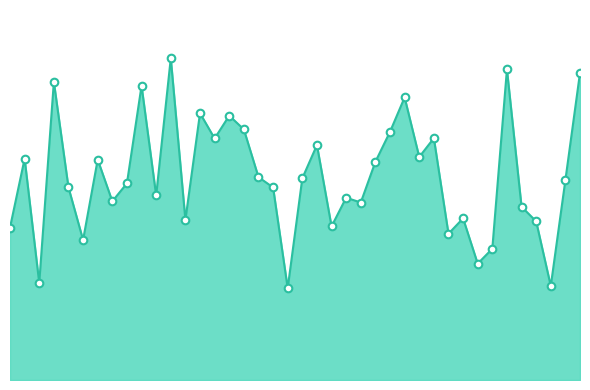

Is this an area chart (filled region under the line)?

Yes